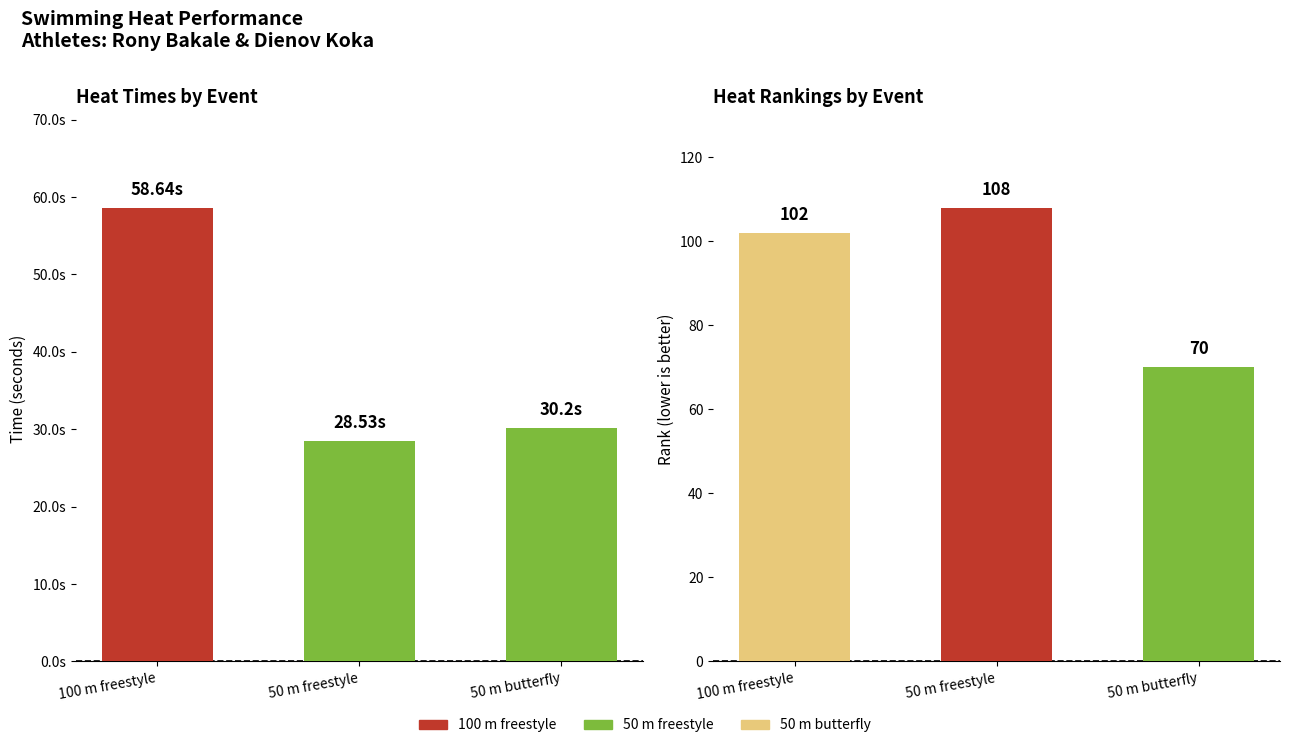

What is the difference between the second highest and minimum values in the Heat(Time) series?

1.7